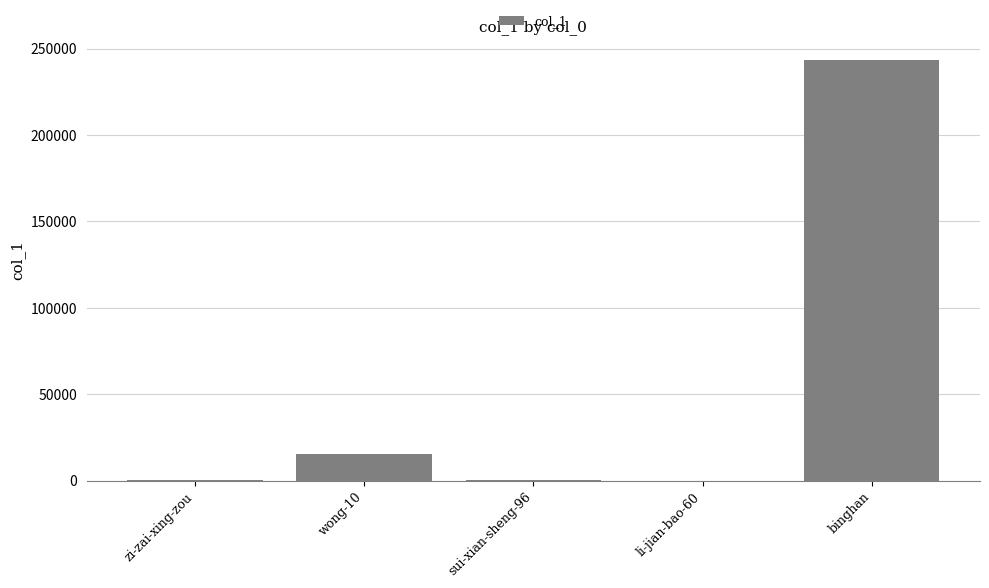

What is the sum of the values at li-jian-bao-60 and sui-xian-sheng-96?

168